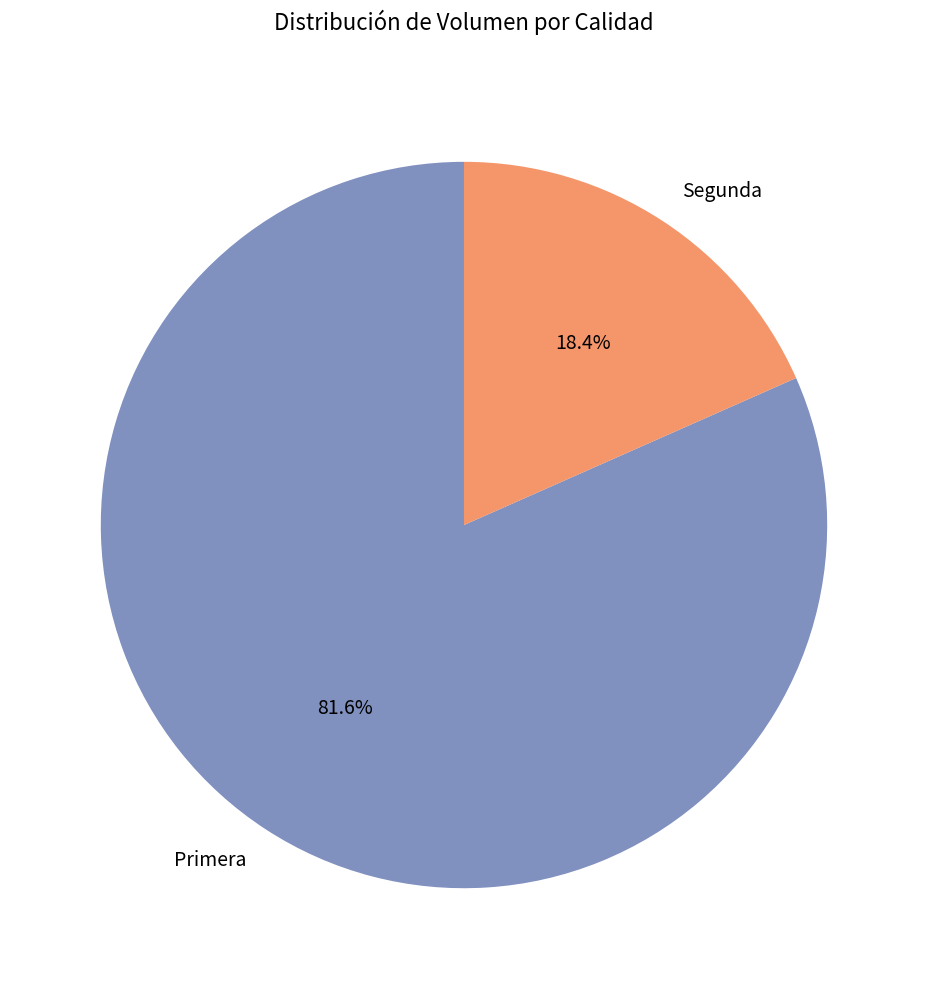

Count the number of slices in the pie.

2